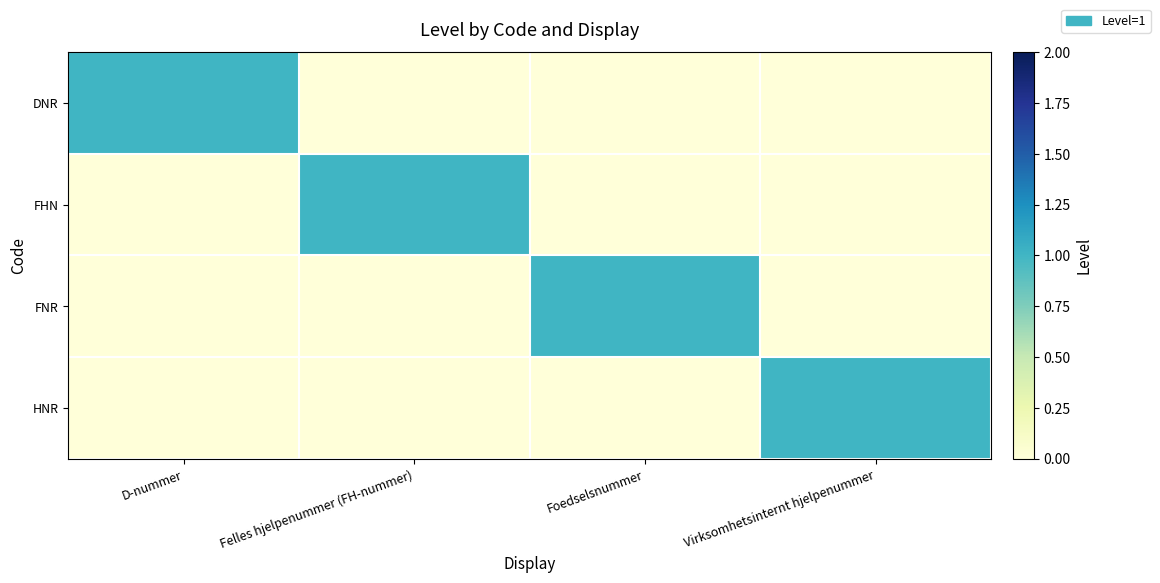

What is the spread (max minus min) of values at Virksomhetsinternt hjelpenummer?

1